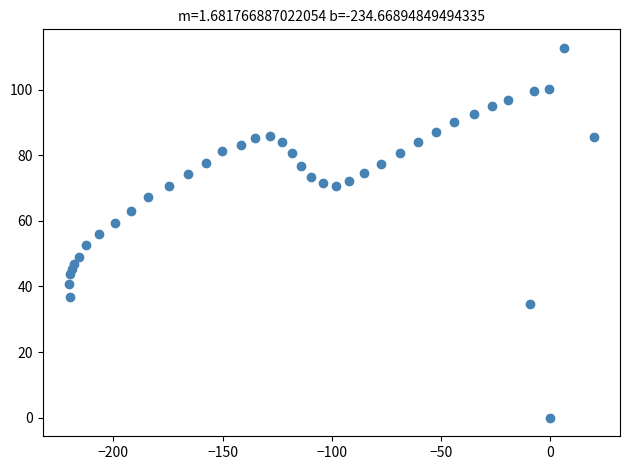

What is the range of Y values (max minus min)?

112.7